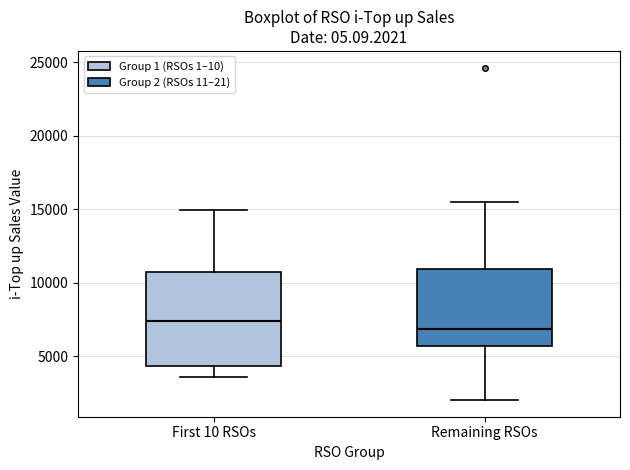

Which box has the lowest median line?

Remaining RSOs